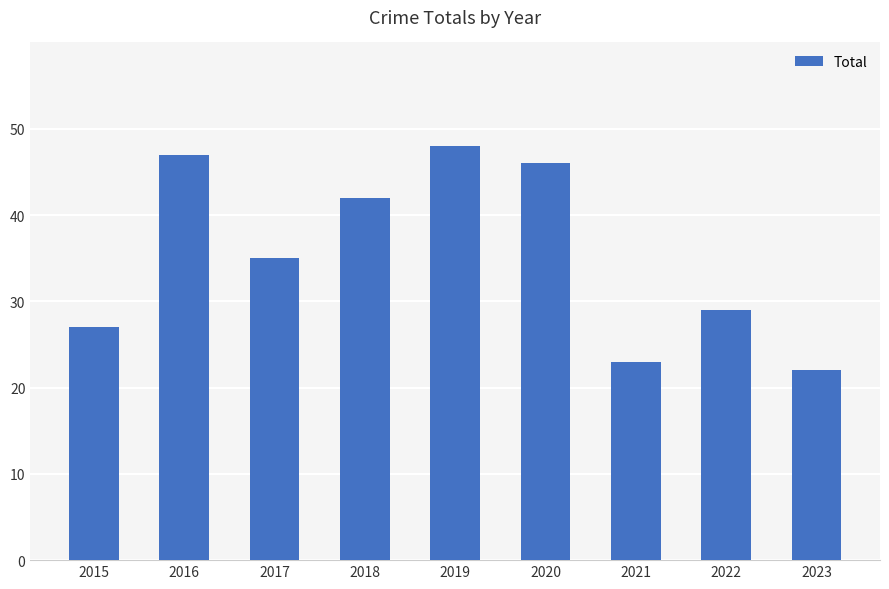

The chart shows a value of 29 at 2022. True or false?

True